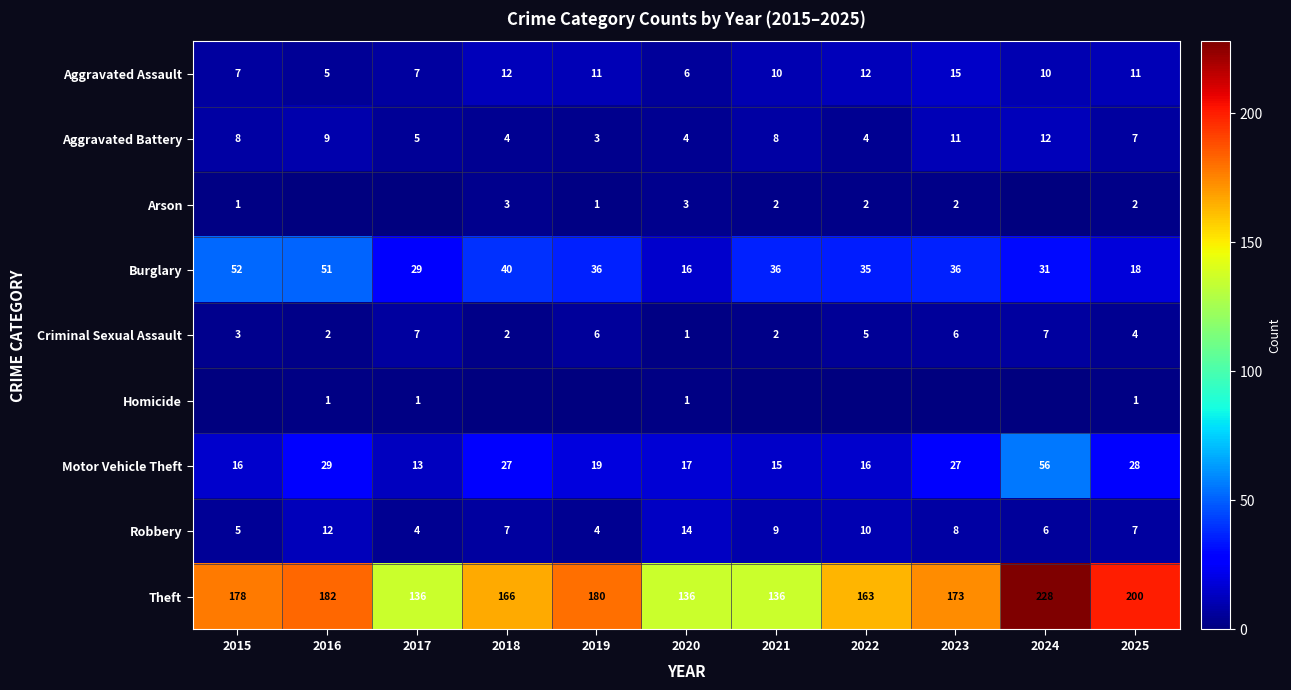

What is the difference between the highest and lowest values at 2020?

135